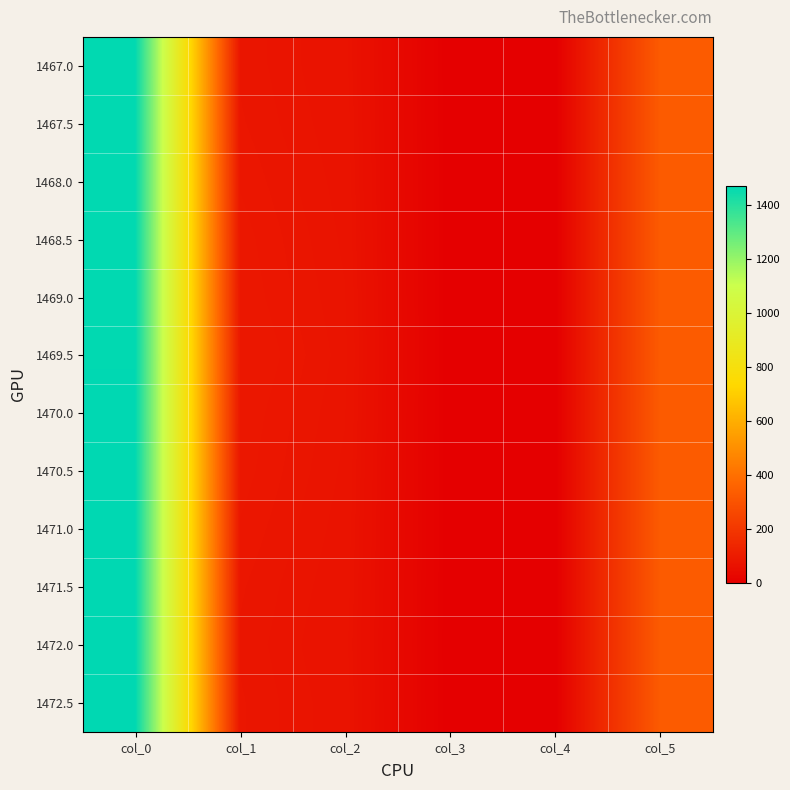

Reading left to right, extract all data points from this chart.

1467.0: col_0=1467.0	col_1=80.0	col_2=71.0	col_3=0.5	col_4=0.0	col_5=328.0
1467.5: col_0=1467.5	col_1=81.0	col_2=72.0	col_3=0.5	col_4=0.0	col_5=328.0
1468.0: col_0=1468.0	col_1=83.0	col_2=73.0	col_3=0.5	col_4=0.0	col_5=328.0
1468.5: col_0=1468.5	col_1=85.0	col_2=74.0	col_3=0.5	col_4=0.0	col_5=328.0
1469.0: col_0=1469.0	col_1=86.0	col_2=75.0	col_3=0.5	col_4=0.0	col_5=328.0
1469.5: col_0=1469.5	col_1=88.0	col_2=76.0	col_3=0.5	col_4=0.0	col_5=328.0
1470.0: col_0=1470.0	col_1=86.0	col_2=75.0	col_3=0.5	col_4=0.0	col_5=329.0
1470.5: col_0=1470.5	col_1=85.0	col_2=74.0	col_3=0.5	col_4=0.0	col_5=329.0
1471.0: col_0=1471.0	col_1=83.0	col_2=73.0	col_3=0.5	col_4=0.0	col_5=329.0
1471.5: col_0=1471.5	col_1=81.0	col_2=72.0	col_3=0.5	col_4=0.0	col_5=329.0
1472.0: col_0=1472.0	col_1=80.0	col_2=71.0	col_3=0.5	col_4=0.0	col_5=329.0
1472.5: col_0=1472.5	col_1=81.0	col_2=72.0	col_3=0.5	col_4=0.0	col_5=329.0